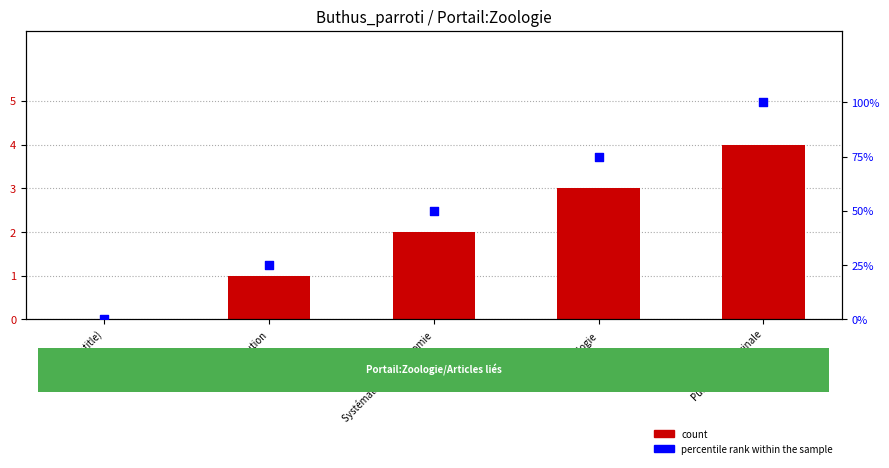

Which series has the largest total across all categories?

percentile rank within the sample